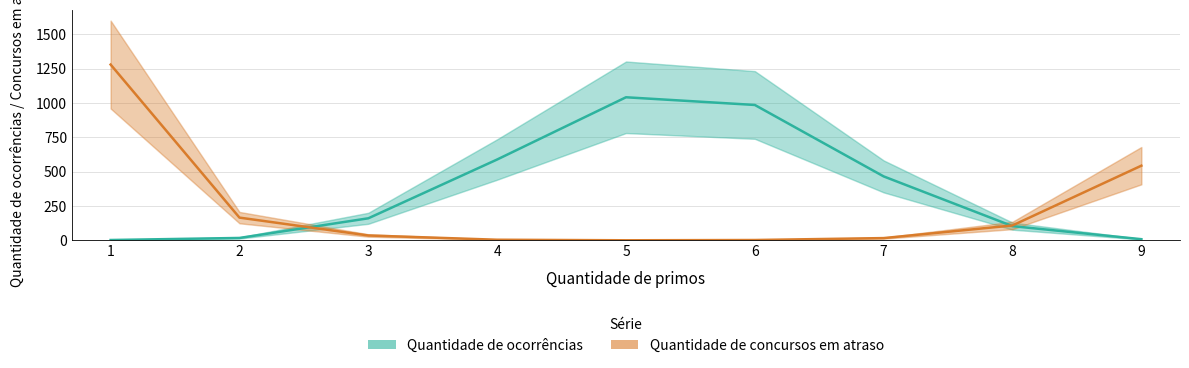

At which label is Quantidade de concursos em atraso closest to 639?

9